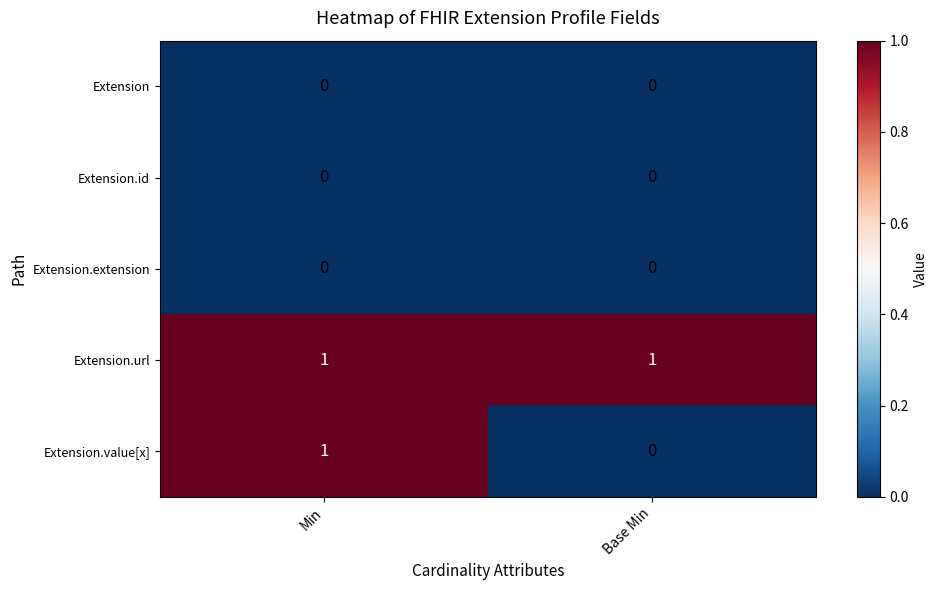

The Extension series shows 0 at Min. True or false?

True